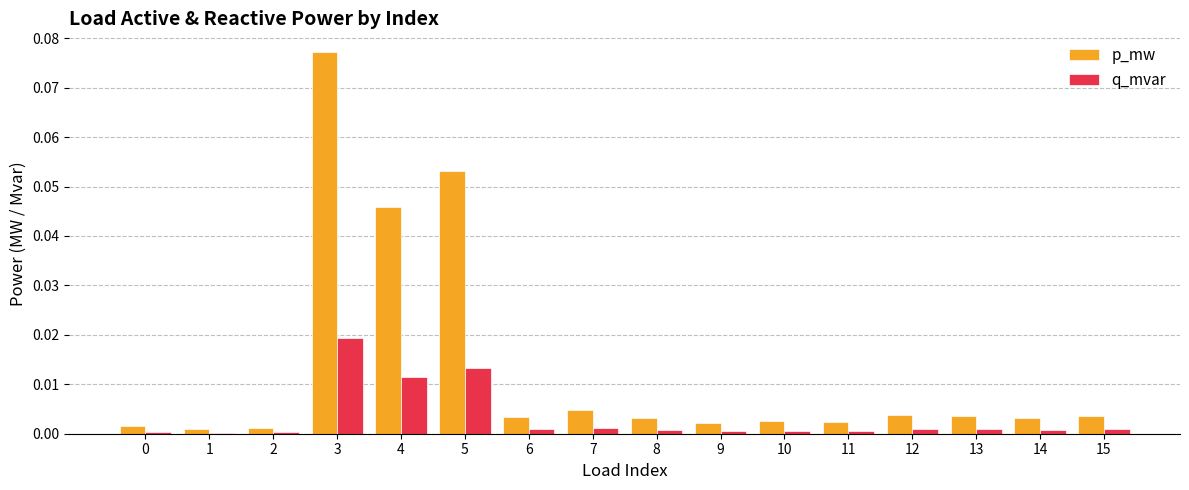

The value of p_mw at 9 is 0.0. True or false?

True